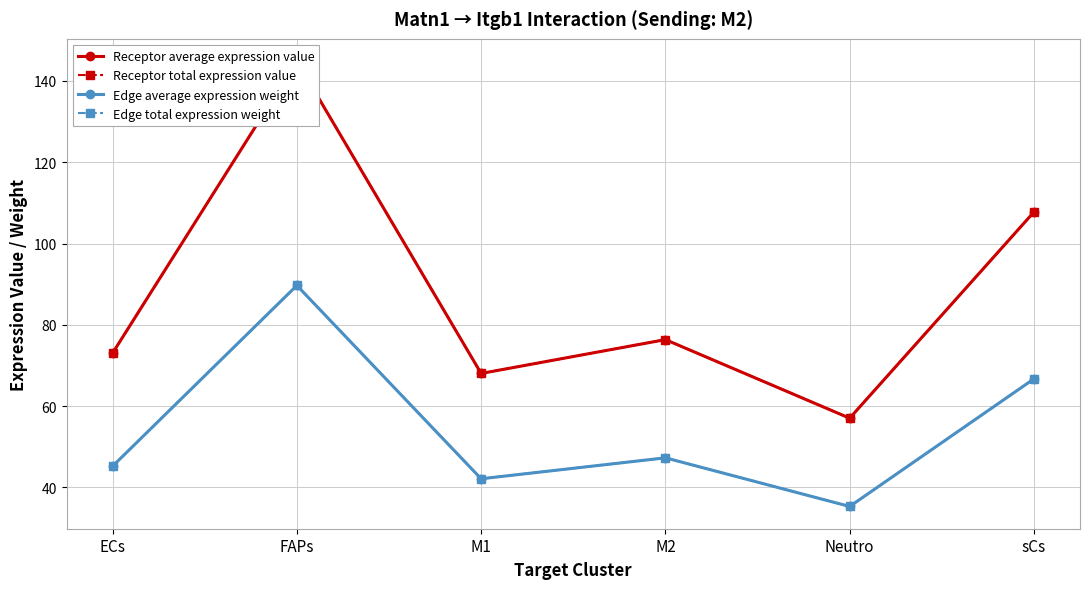

What is the total value across all series at Neutro?

184.6